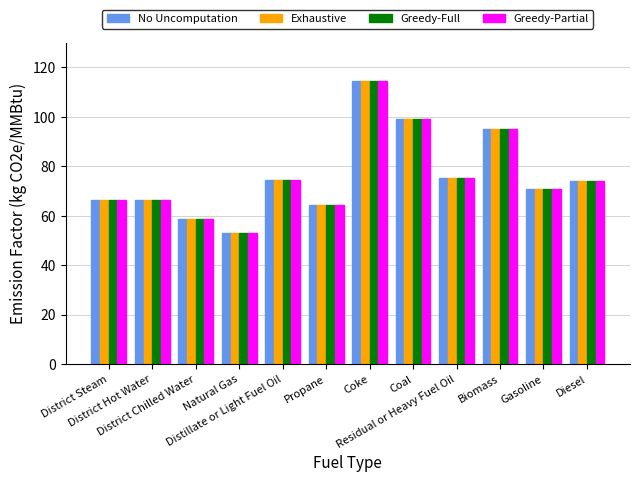

The Greedy-Full series shows 44.4 at Gasoline. True or false?

False